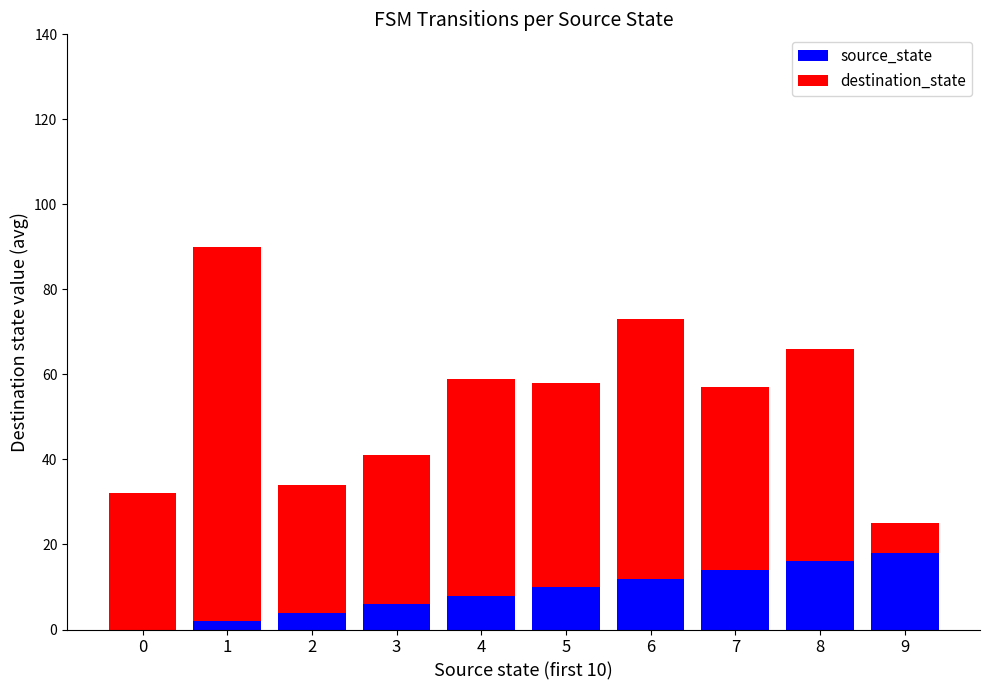

Are the bars grouped side by side (vs. stacked)?

No